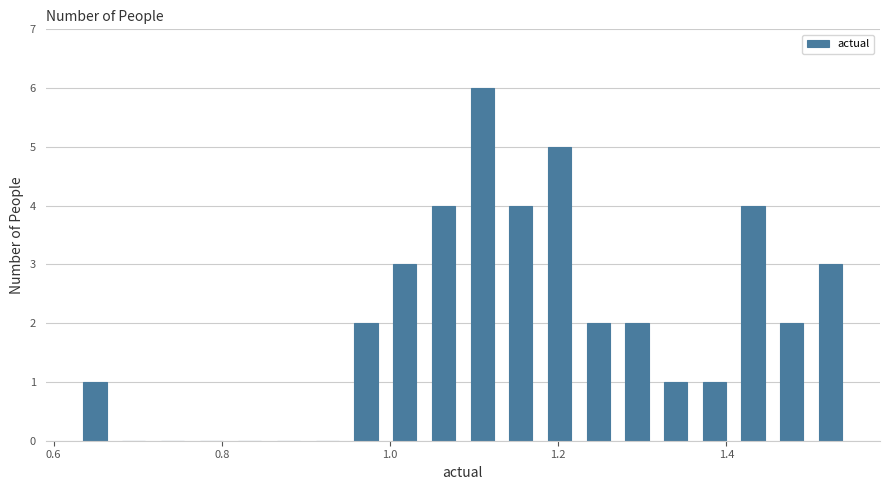

Read against the x-axis, roughly where is the centre of the tallest bar?

1.10